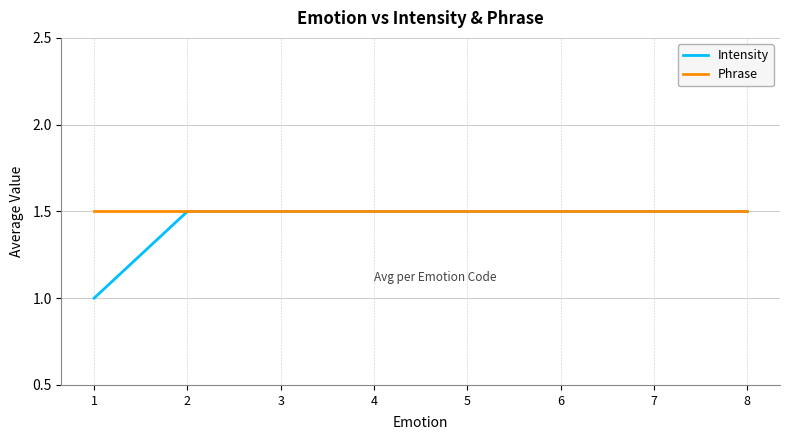

Which series changed the most between 1 and 7?

Intensity